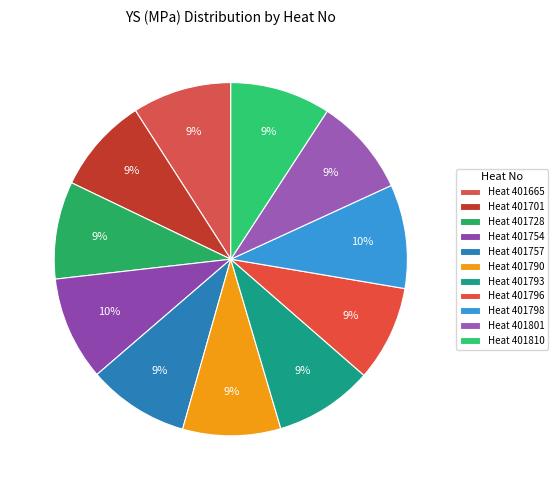

How many slices are in this pie chart?

11